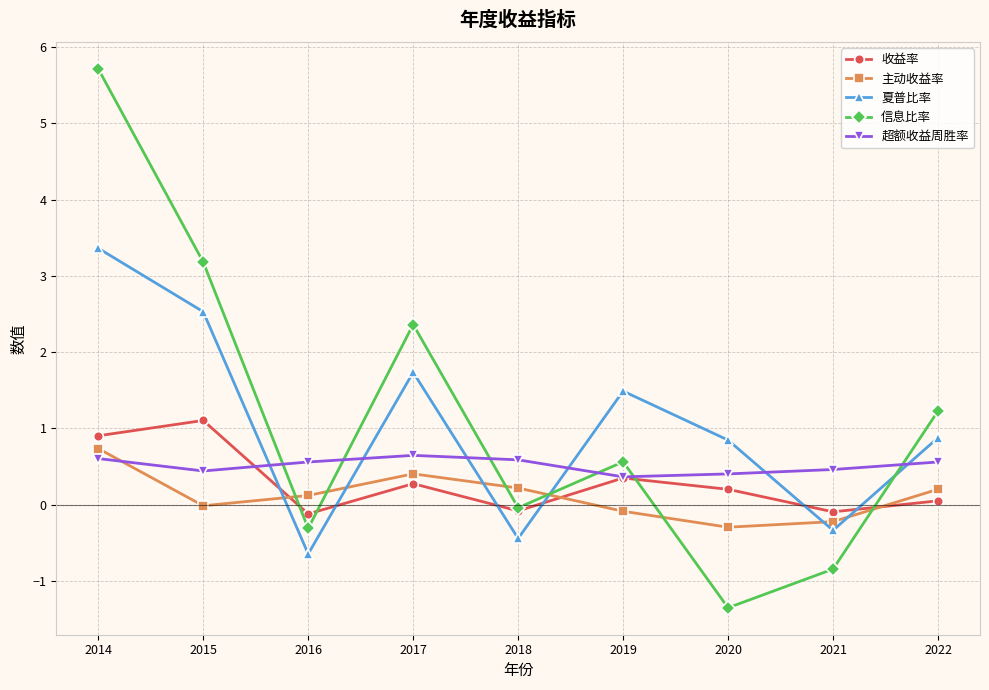

True or false: 主动收益率 and 夏普比率 intersect in this chart.

True